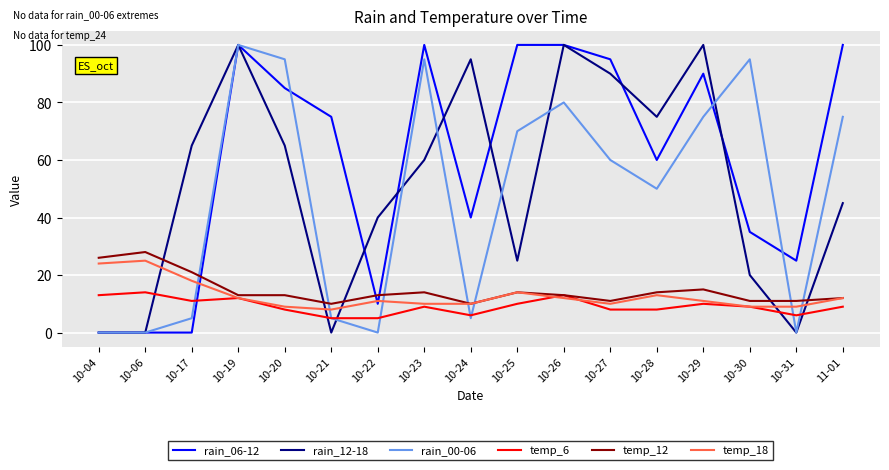

Which series changed the most between 10-21 and 10-31?

rain_06-12